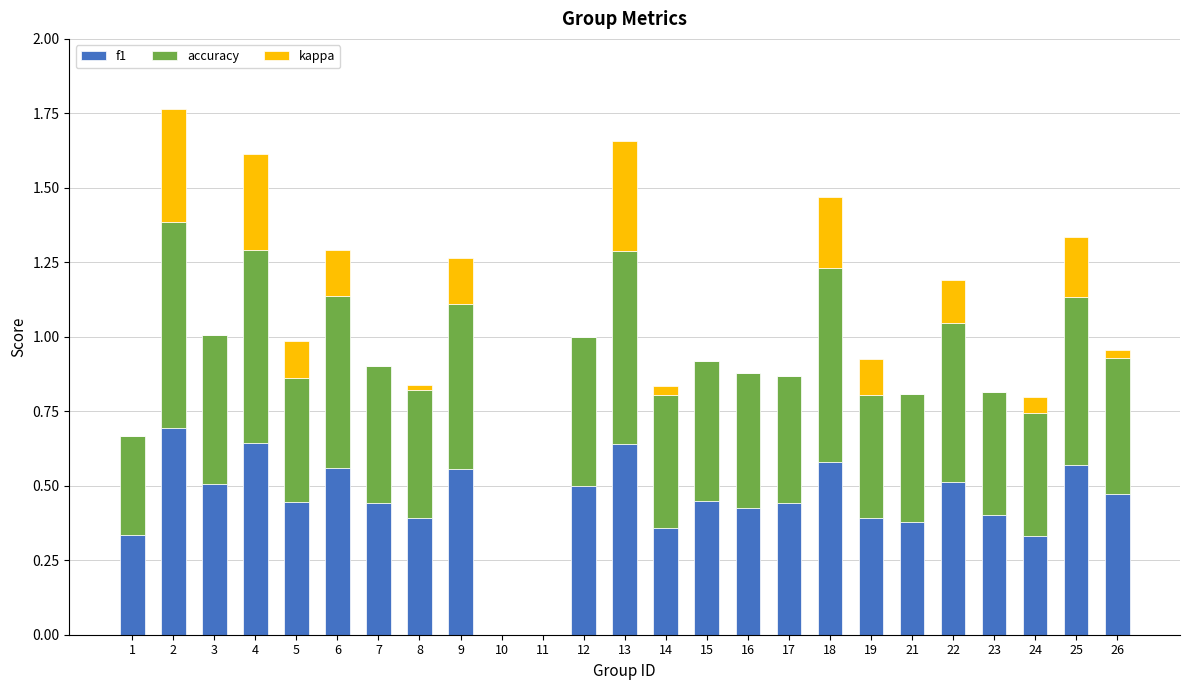

The f1 series shows 0.6 at 9. True or false?

True